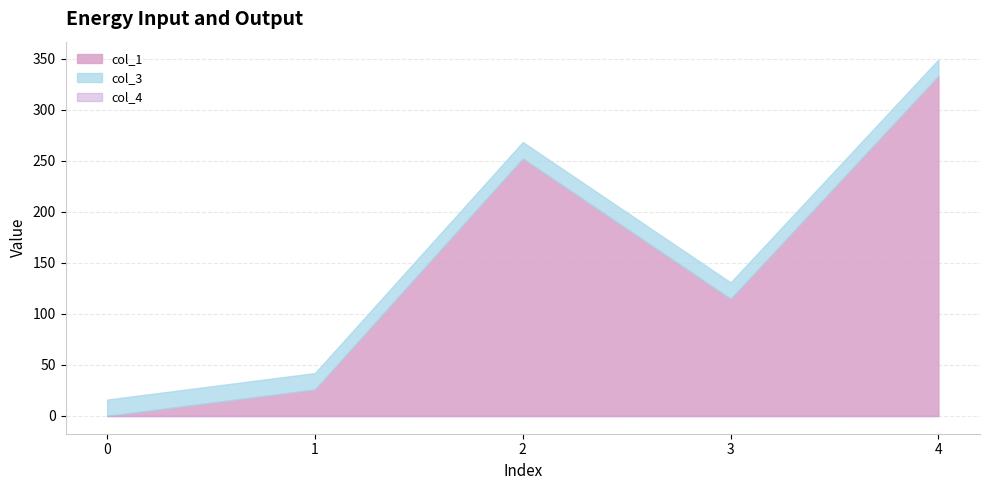

What is the difference between the highest and lowest values at 1?

26.0